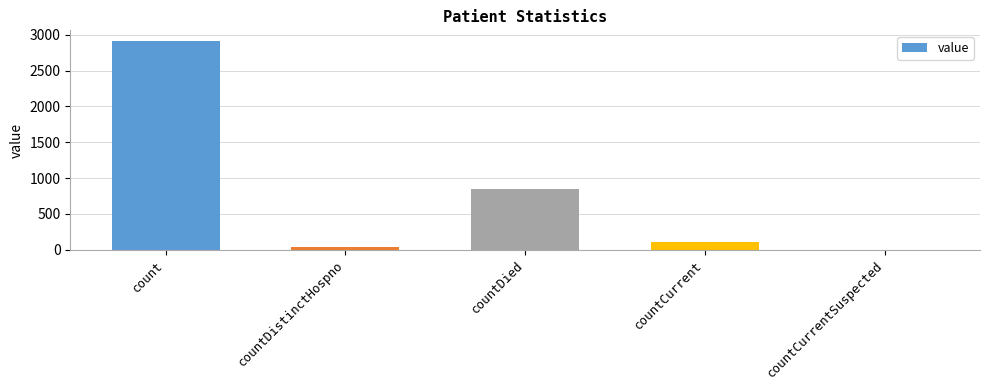

At which category does the chart reach its peak across all series?

count